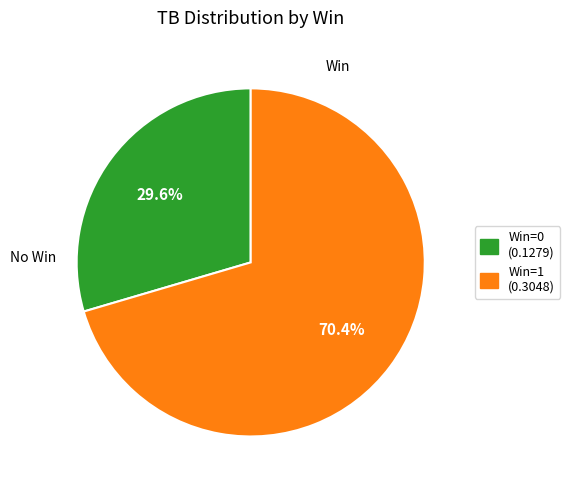

Is there a majority slice in this chart?

Yes